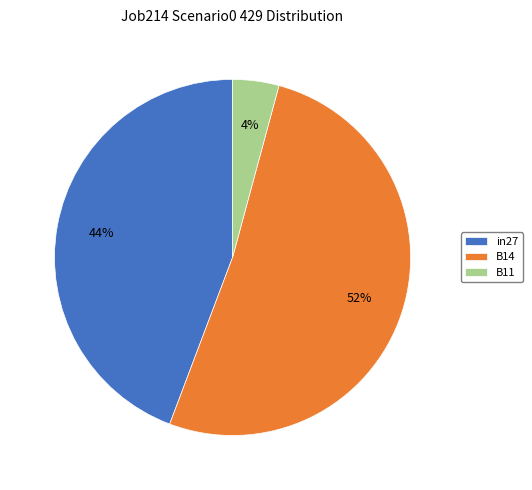

Which has a higher value, in27 or B11?

in27